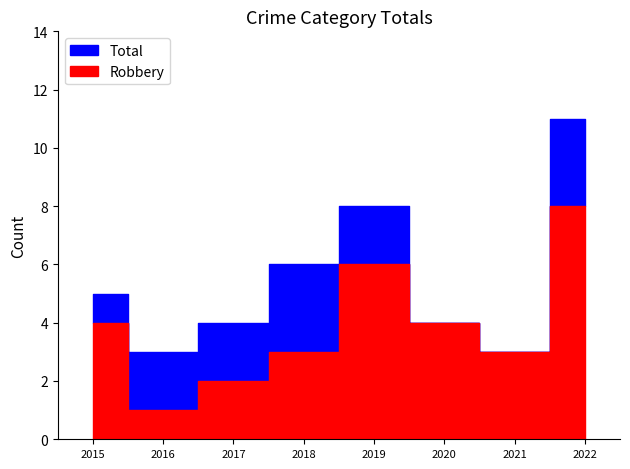

At which label does Robbery first exceed 4?

2019